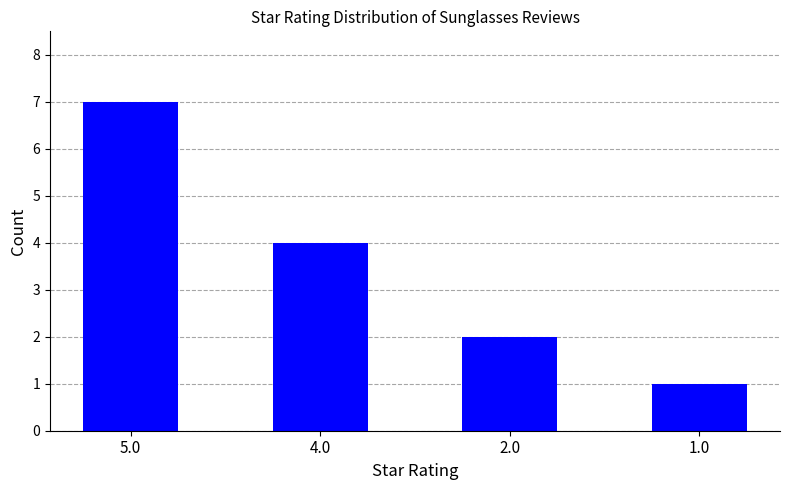

What is the change in value from 5.0 to 1.0?

-6